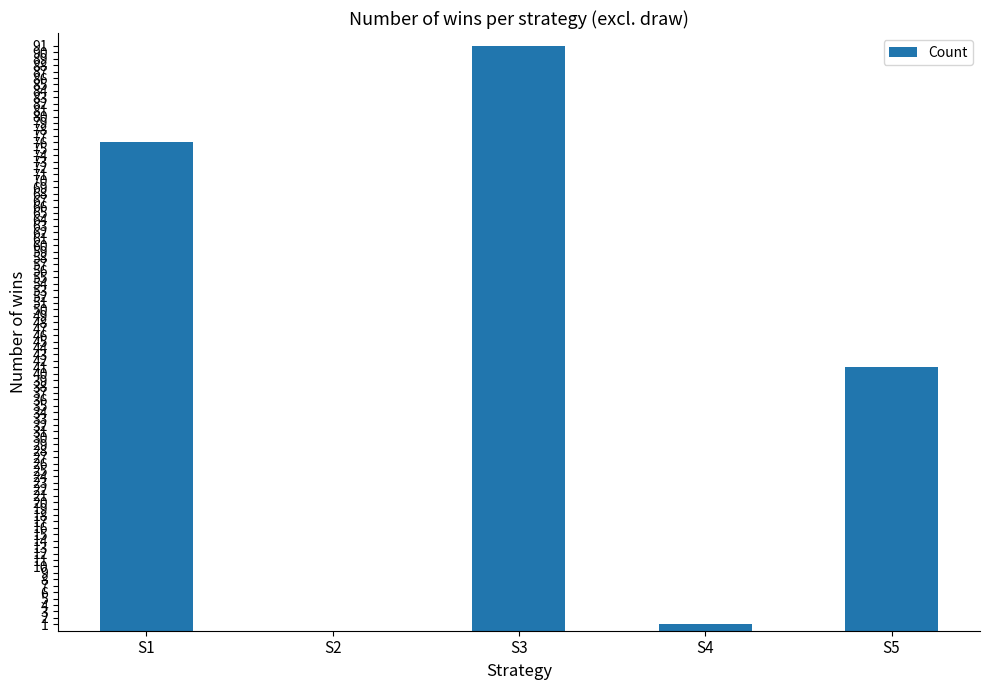

How many positive values are there?

4